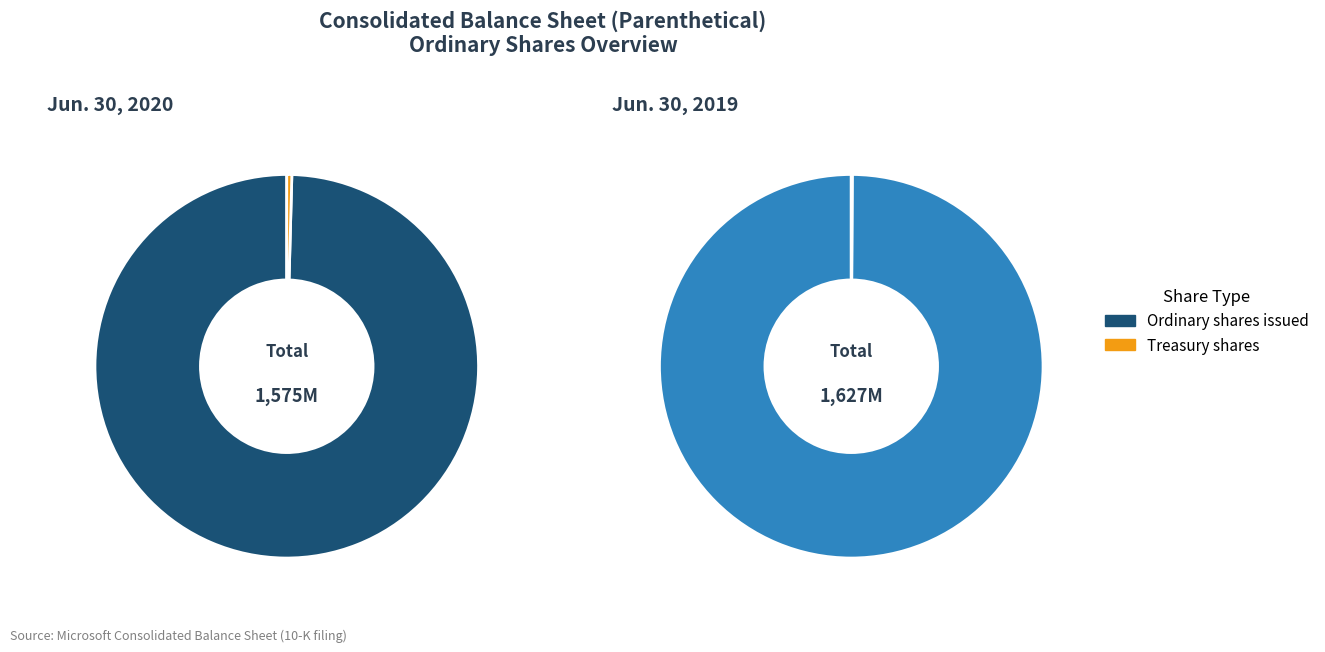

How many segments does this pie chart have?

2